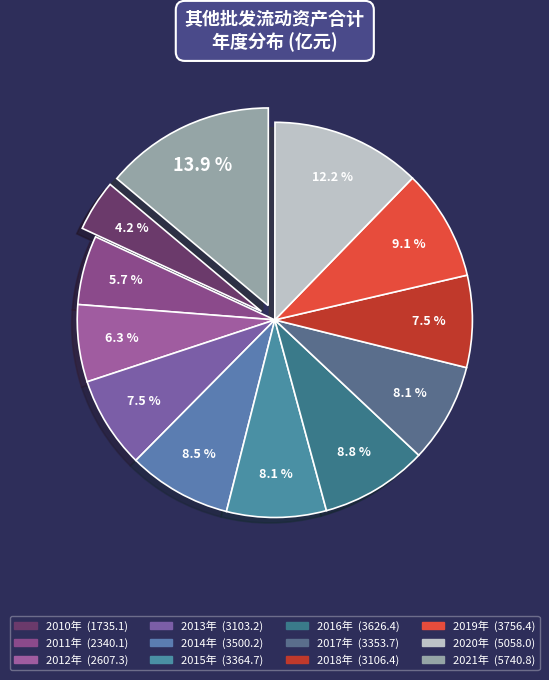

What is the ratio of the value at 2019年 to the value at 2013年?

1.2